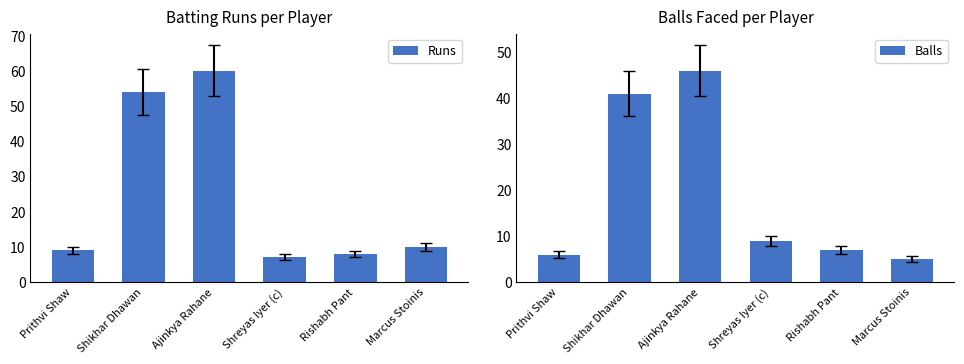

Is the value of Balls at Shreyas Iyer (c) greater than the value of Runs at Rishabh Pant?

Yes